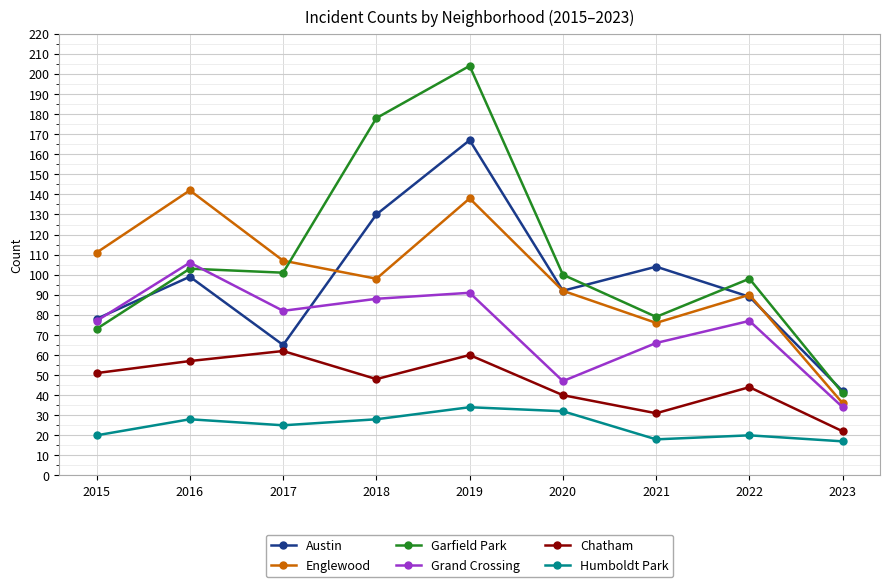

What are all the series names shown in the legend?

Austin, Englewood, Garfield Park, Grand Crossing, Chatham, Humboldt Park